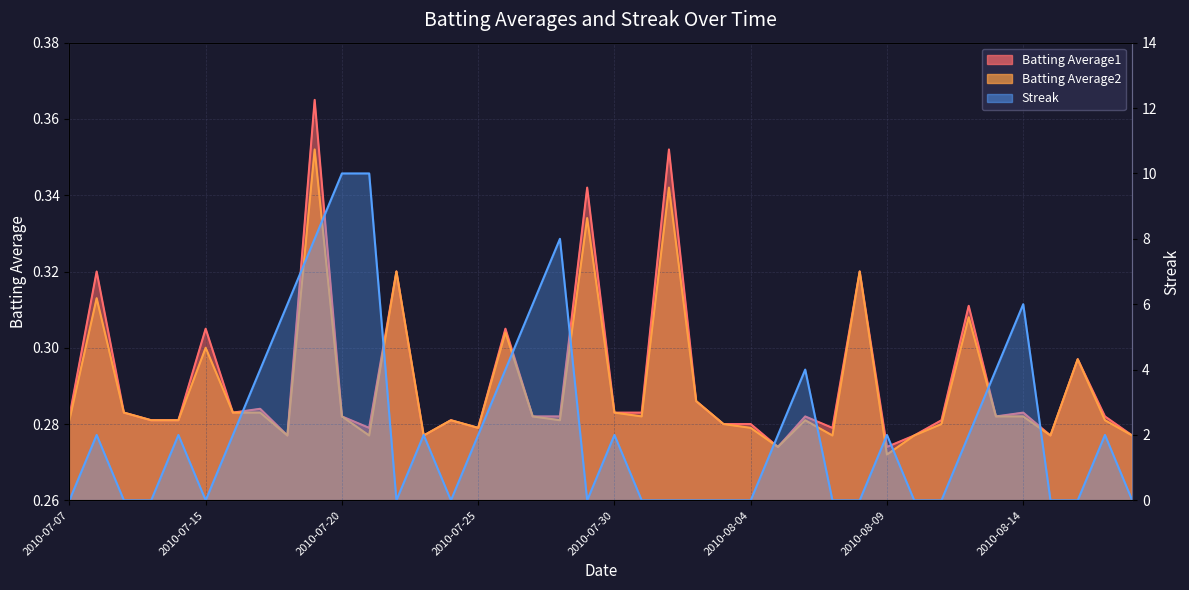

Is the value of Streak at 2010-07-21 greater than the value of Batting Average1 at 2010-08-04?

Yes